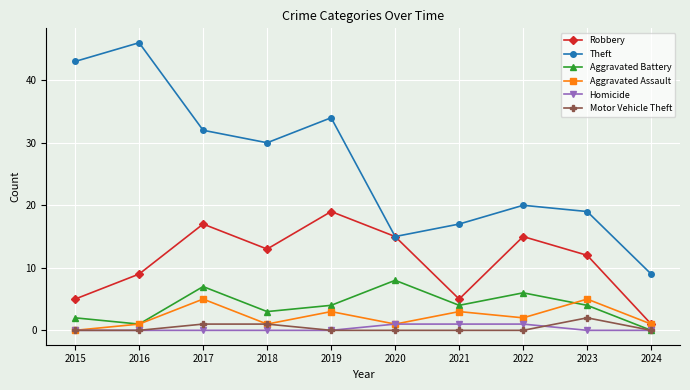

Does the chart have visible grid lines?

Yes